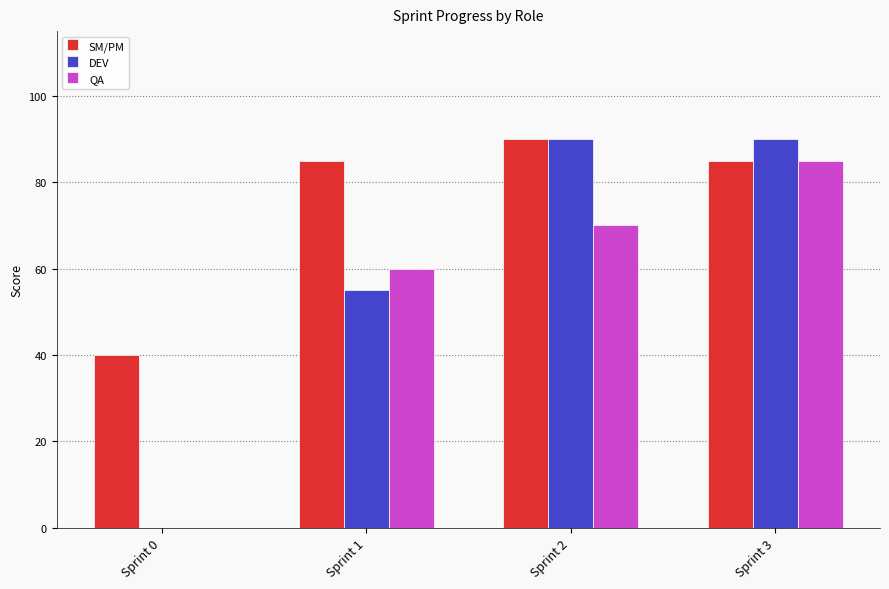

Count the number of categories in the chart.

4